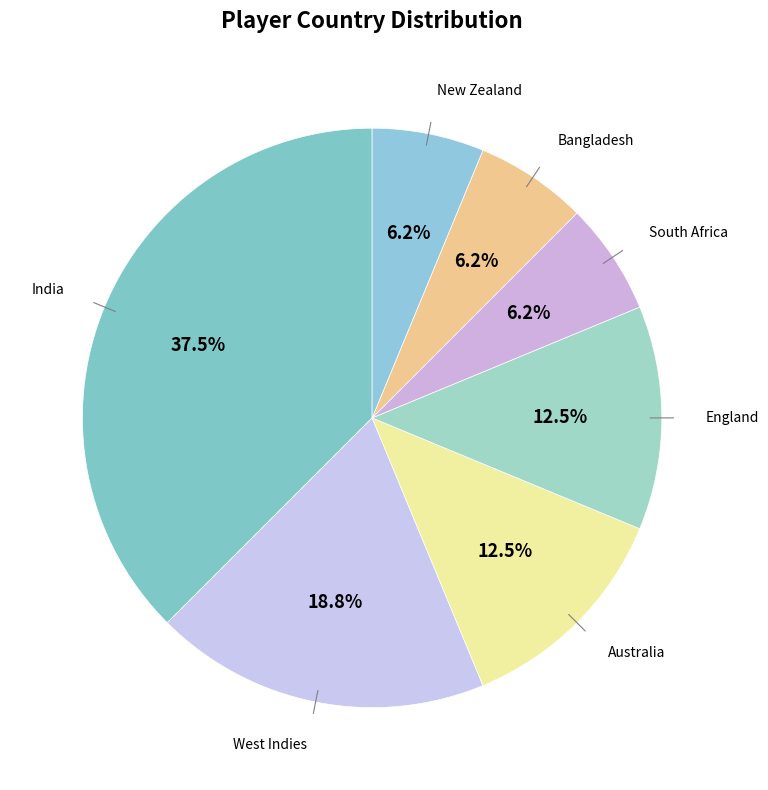

How many segments does this pie chart have?

7